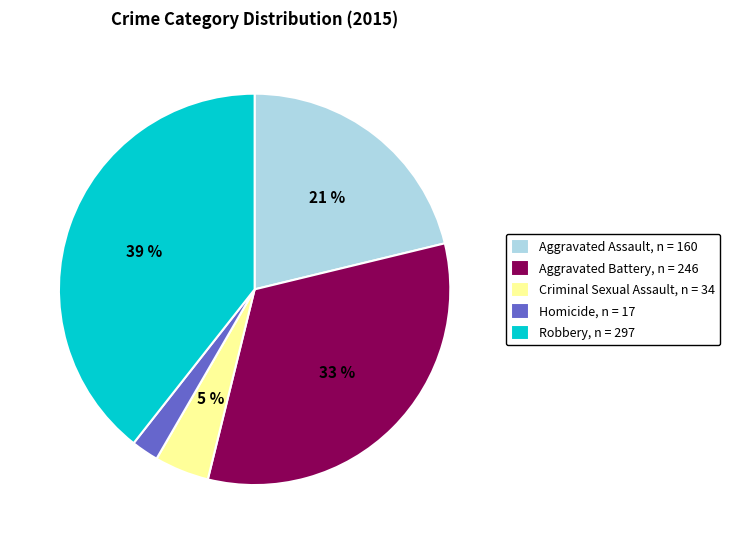

To the nearest percent, what is the difference between the largest and smallest slice percentages?

37%